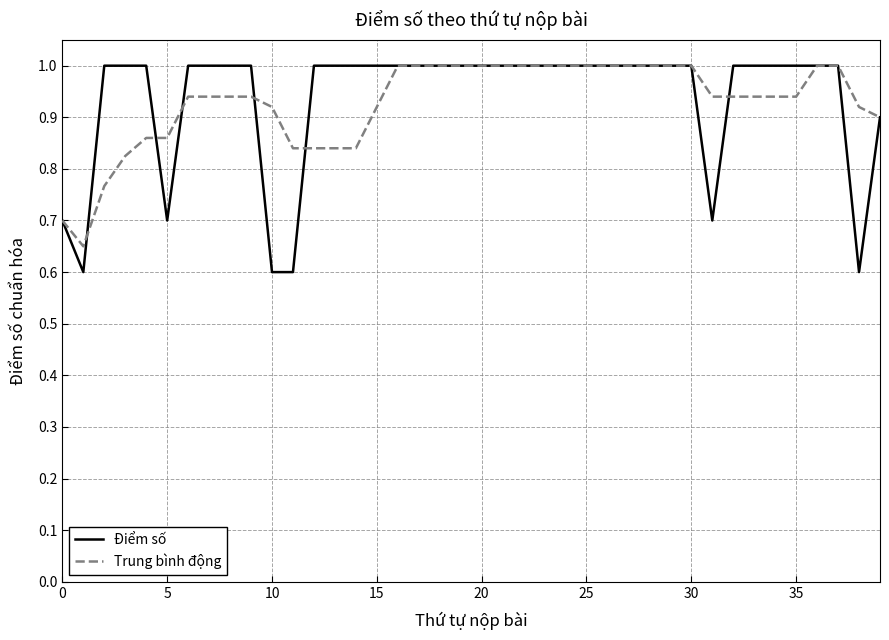

What is the maximum value shown in the chart?

1.0